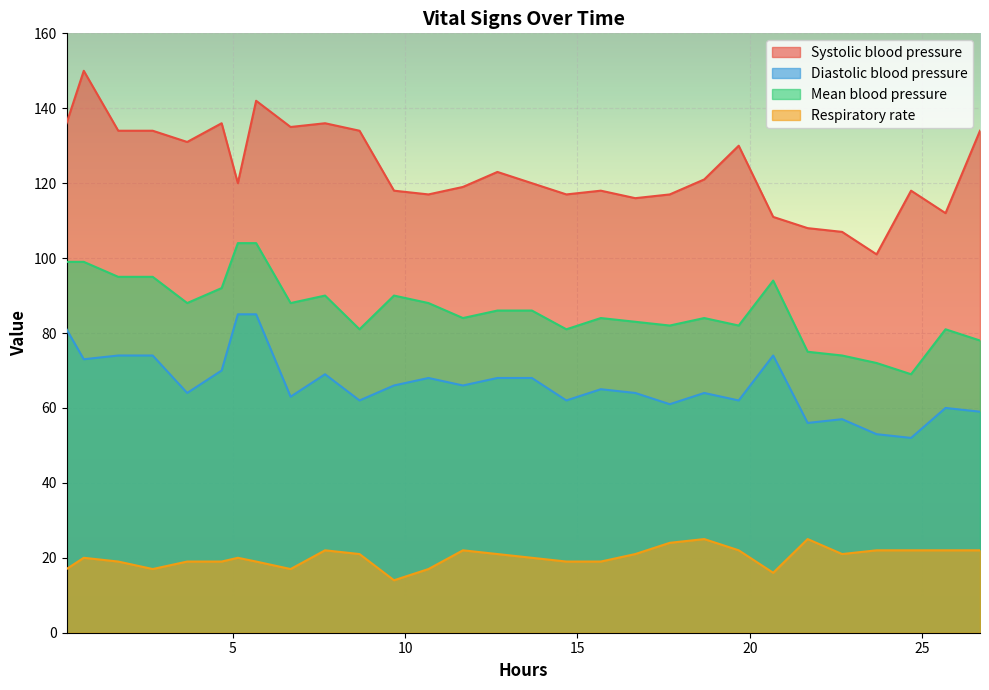

What is the lowest value of the Systolic blood pressure series?

101